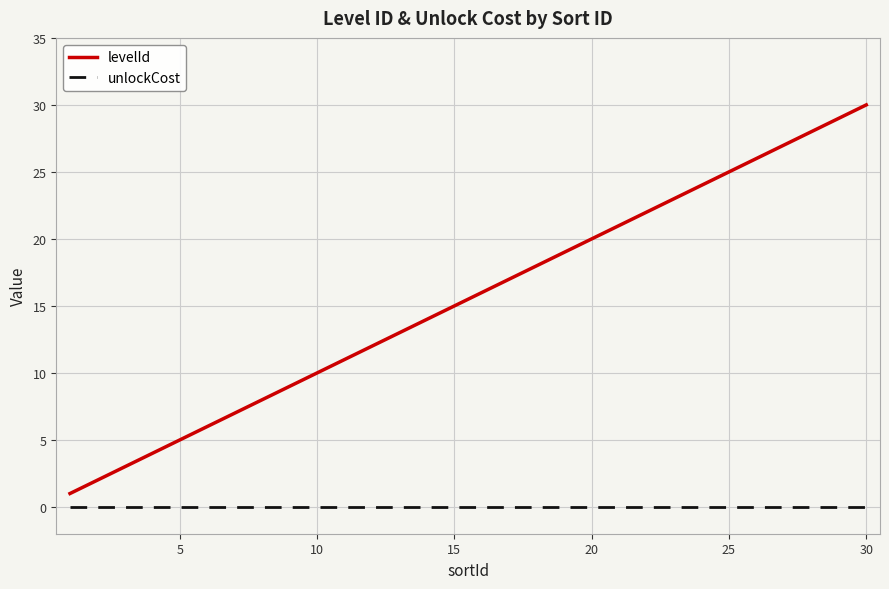

What is the maximum value for levelId?

30